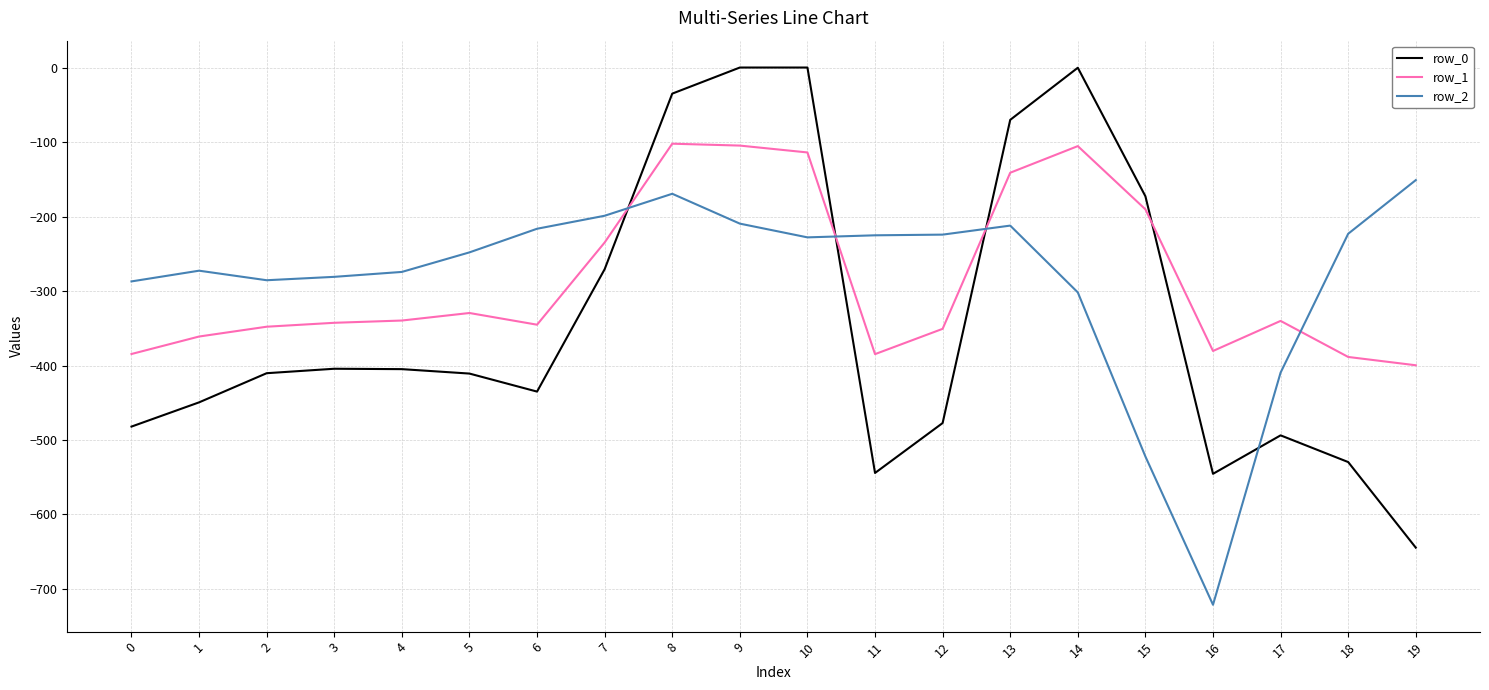

What is the lowest value of the row_2 series?

-721.2